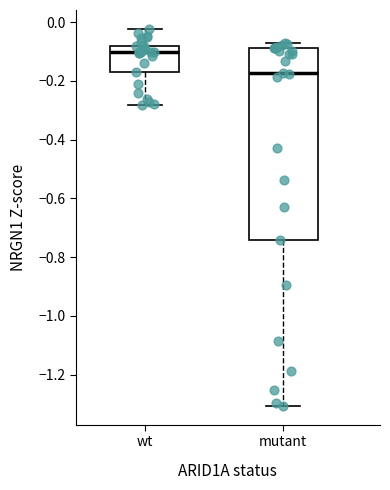

Reading left to right, transcribe this box plot: for each box, give where its median line is, the range the box spans, and where its two whiskers end, as read against the y-axis. The values are not printed on the chart, so give them approximately, as read against the axis.

wt: median -0.10, box -0.18 to -0.08, whiskers -0.28 to -0.02
mutant: median -0.18, box -0.74 to -0.08, whiskers -1.30 to -0.08 (just above the box's upper edge)